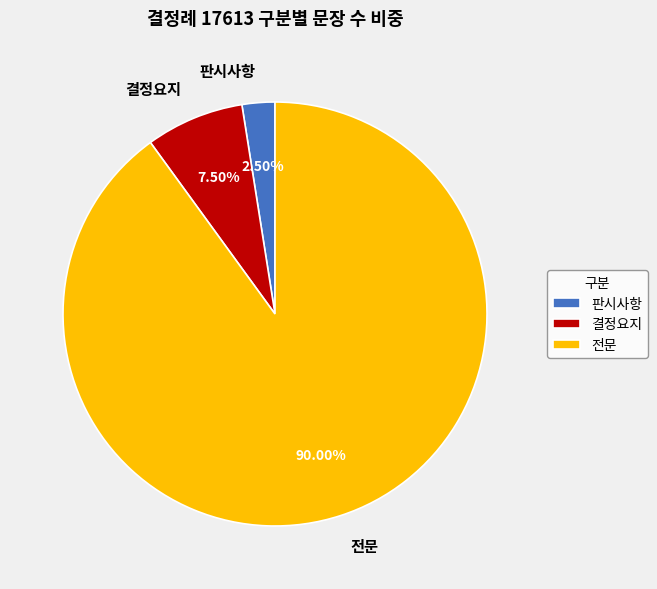

What portion of the pie excludes 결정요지?

92.5%